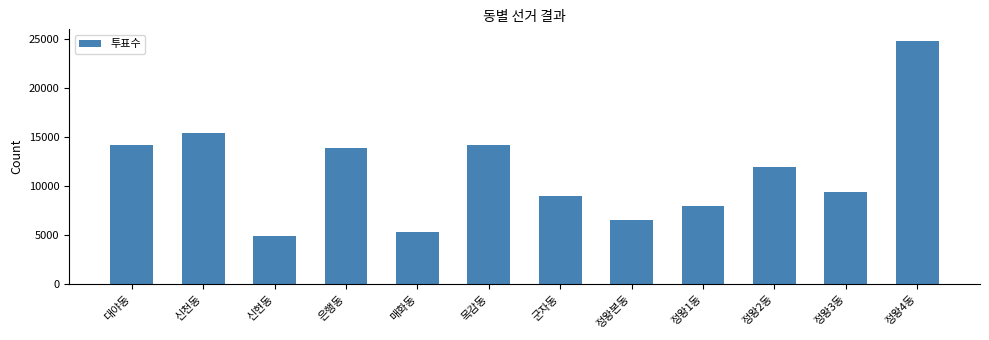

Is it true that the value at 대야동 is 14144?

True